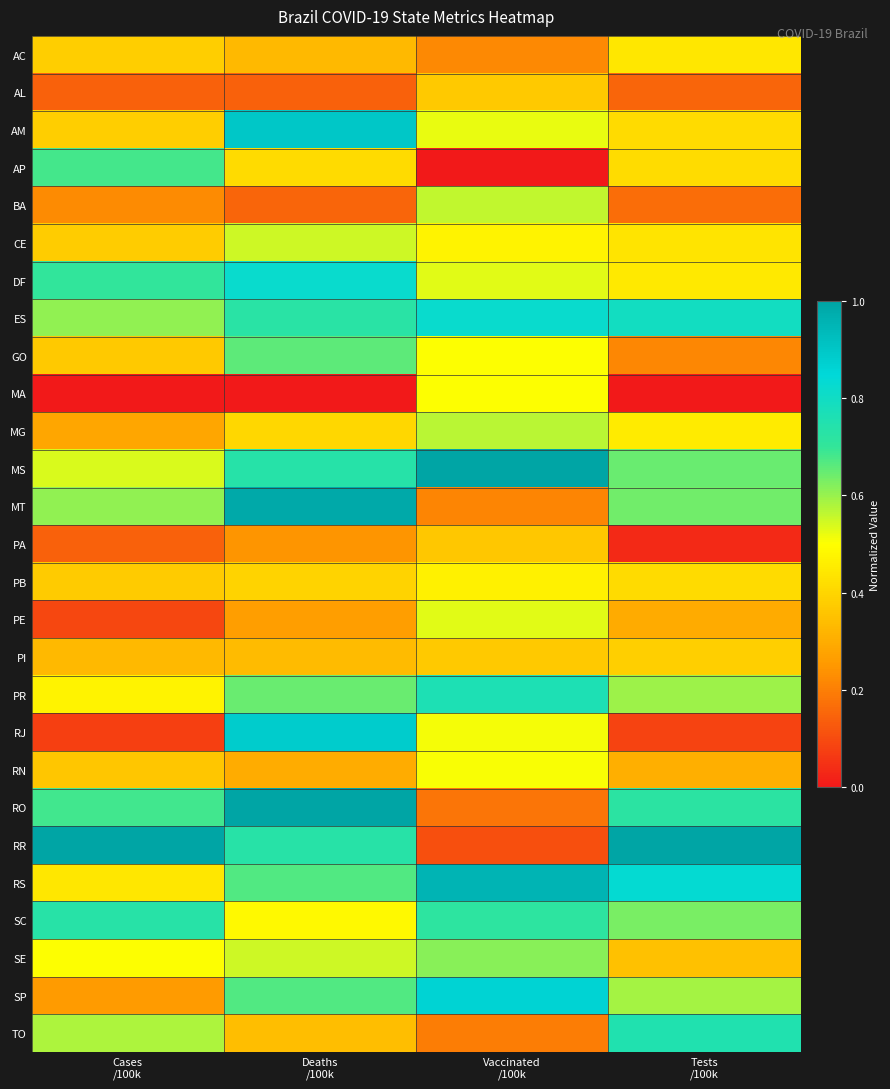

Rank the series by their maximum value, from highest to lowest.

RR, MS, RO, MT, RS, AM, RJ, SP, DF, ES, PR, TO, SC, AP, GO, SE, MG, BA, CE, PE, RN, MA, PB, AC, PI, AL, PA